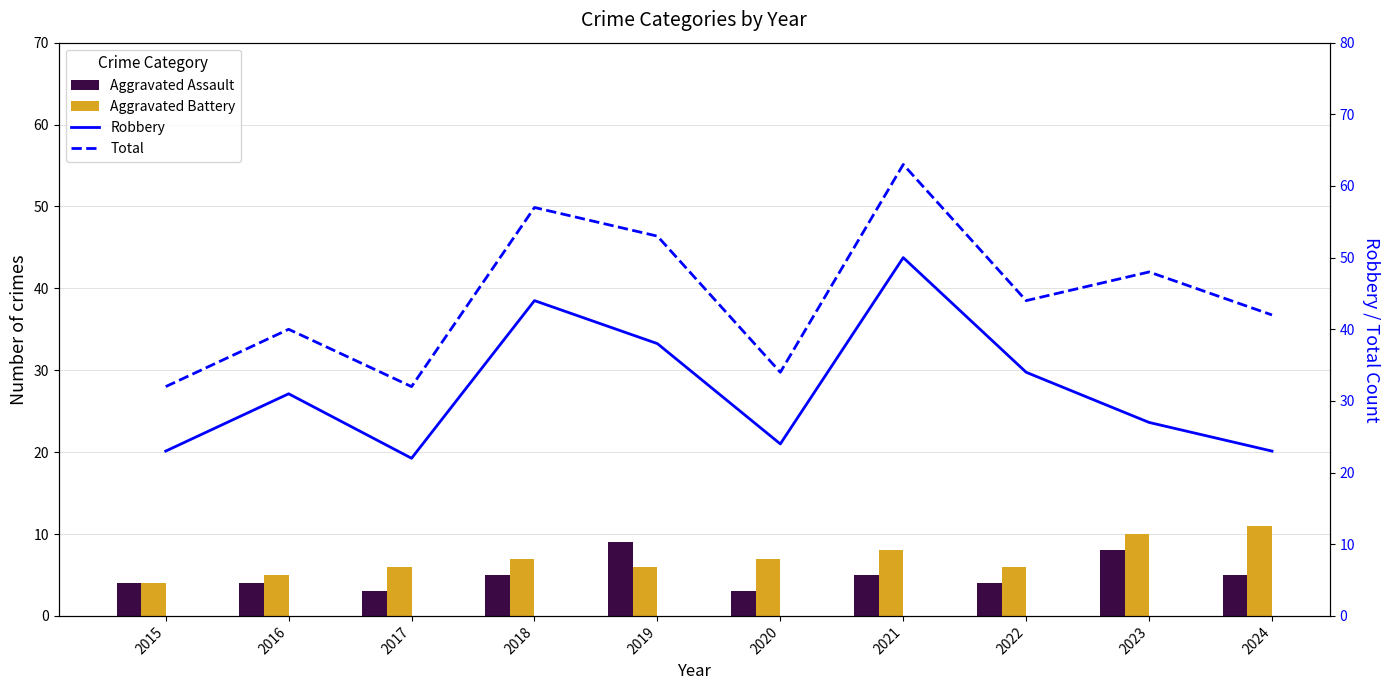

What is the difference between the highest and lowest values at 2020?

31